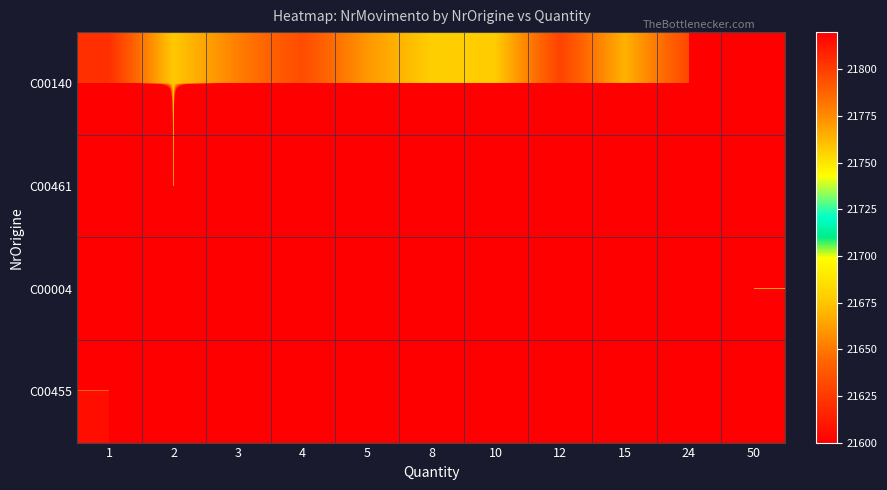

Which series changed the most between 5 and 24?

C00140